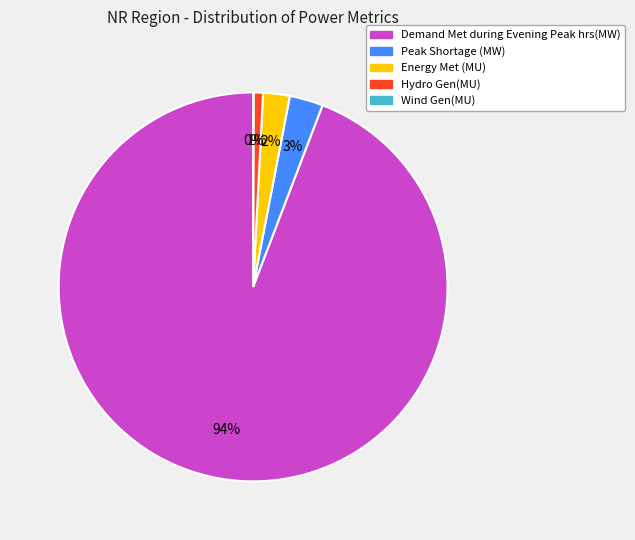

Is it true that Demand Met during Evening Peak hrs(MW) is 94% of the pie?

True